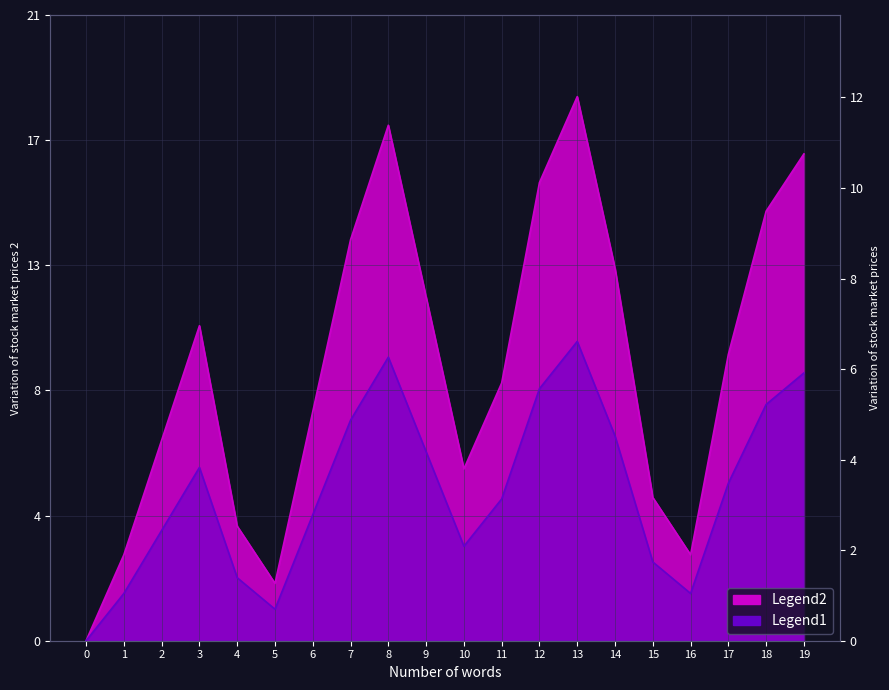

At which label does the data first exceed 10?

3